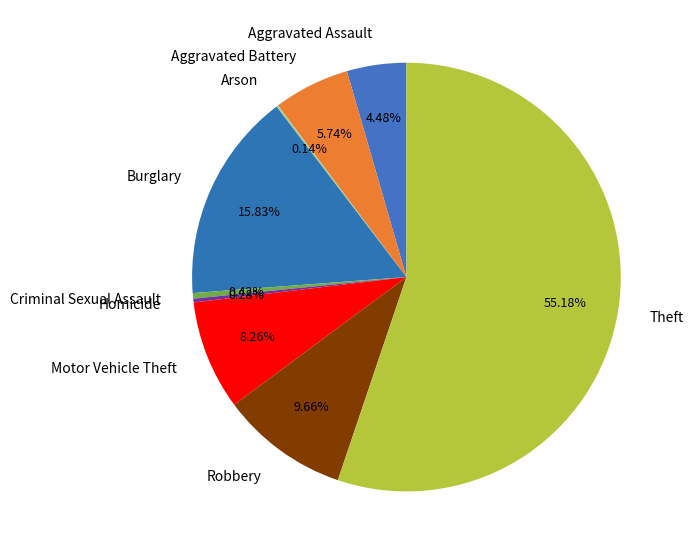

Between Theft and Burglary, which is larger?

Theft